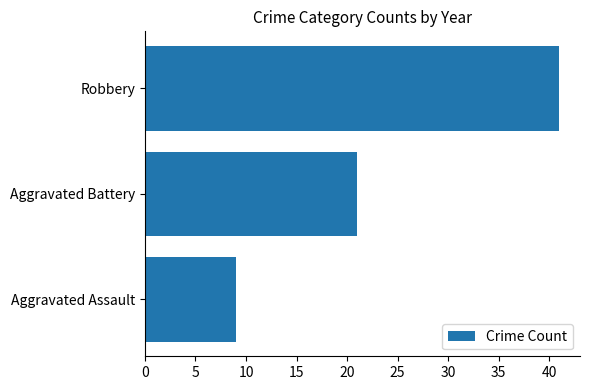

At which category does the chart reach its peak across all series?

Robbery